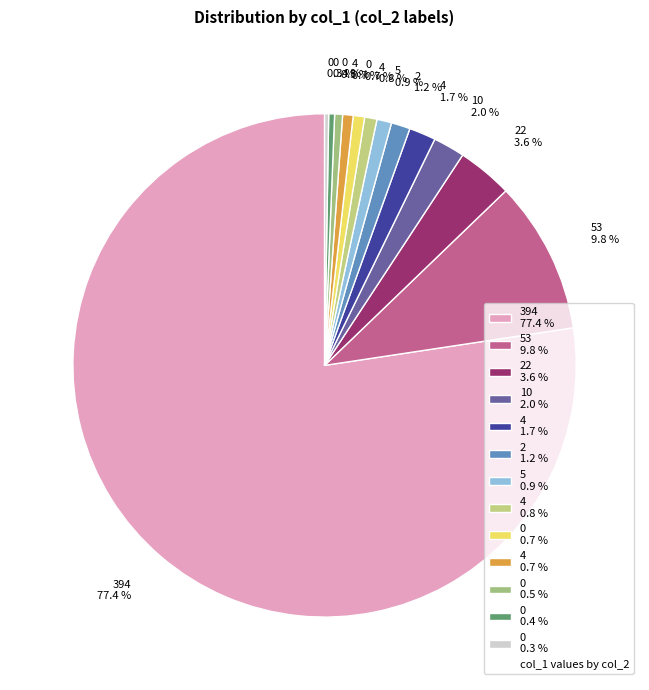

What is the majority slice?

394 77.4 %